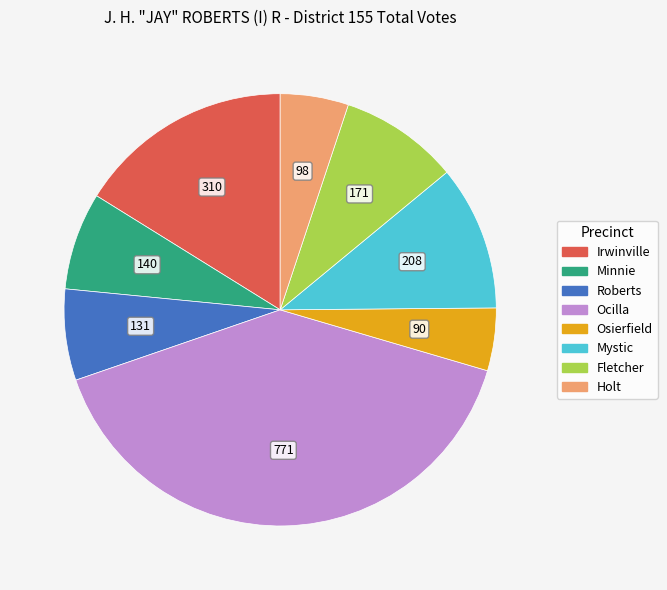

Is Holt the majority of the pie?

No